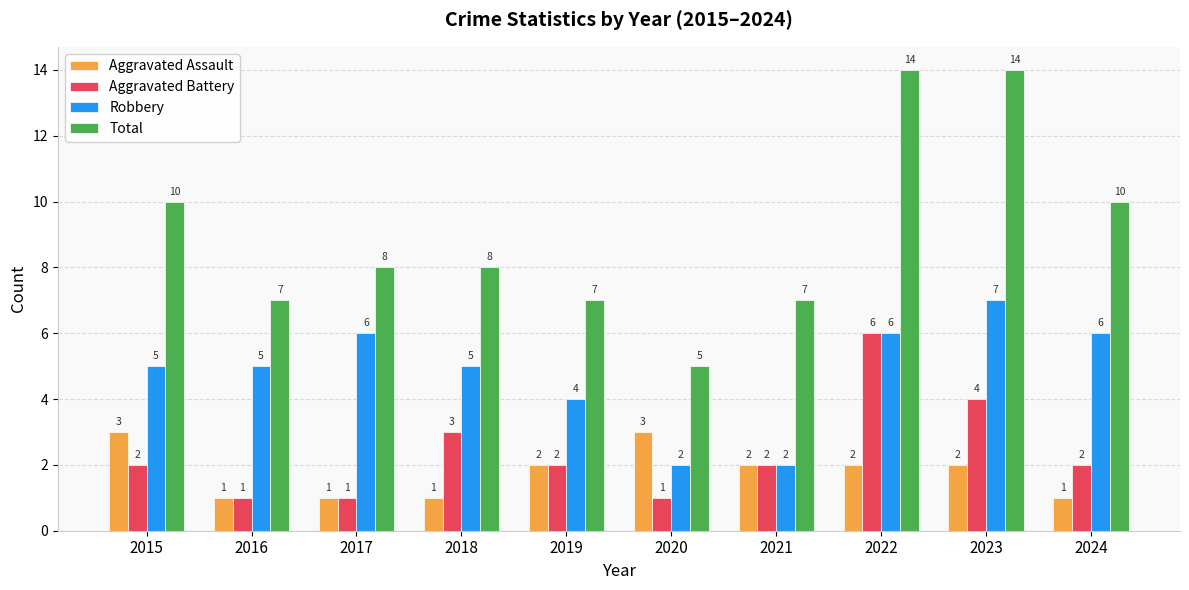

Count the number of categories in the chart.

10